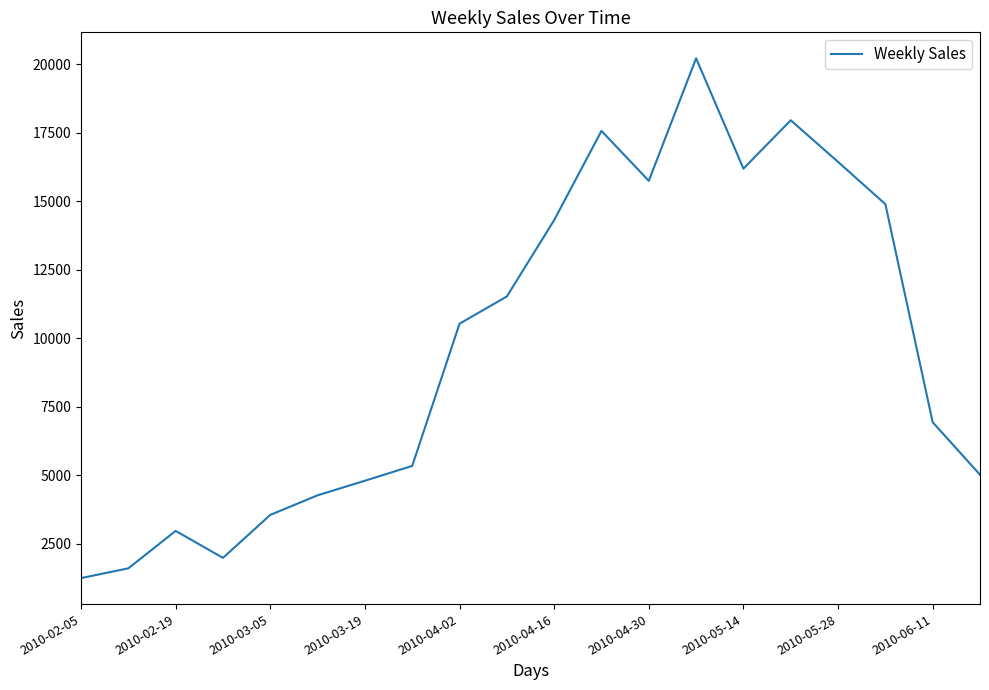

What is the difference between the maximum and minimum values?

18967.9